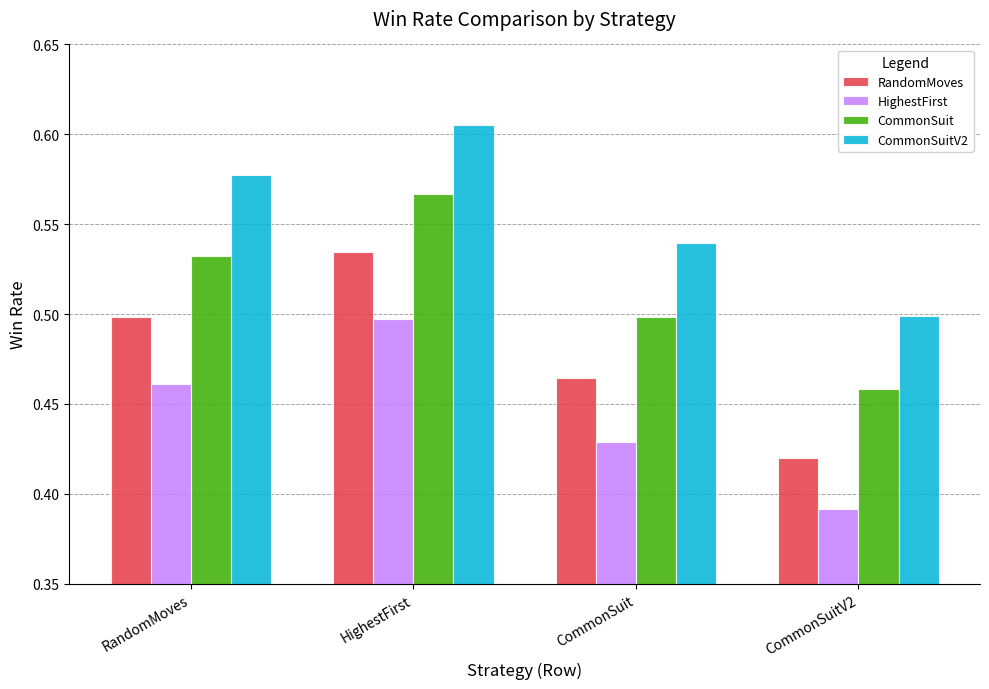

How many HighestFirst values are between 0 and 1?

4